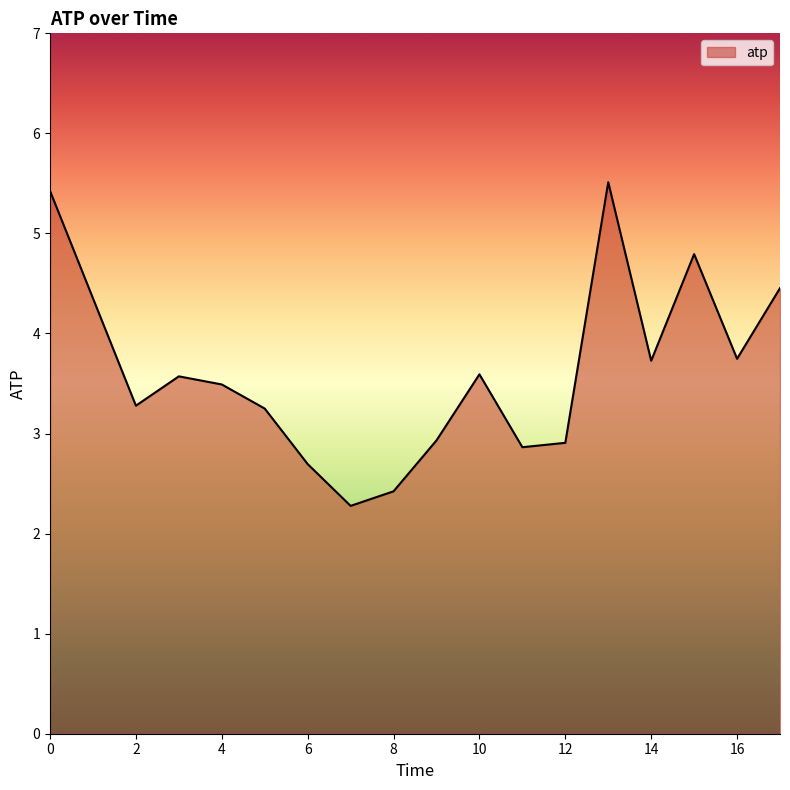

What is the difference between the maximum and minimum values?

3.2